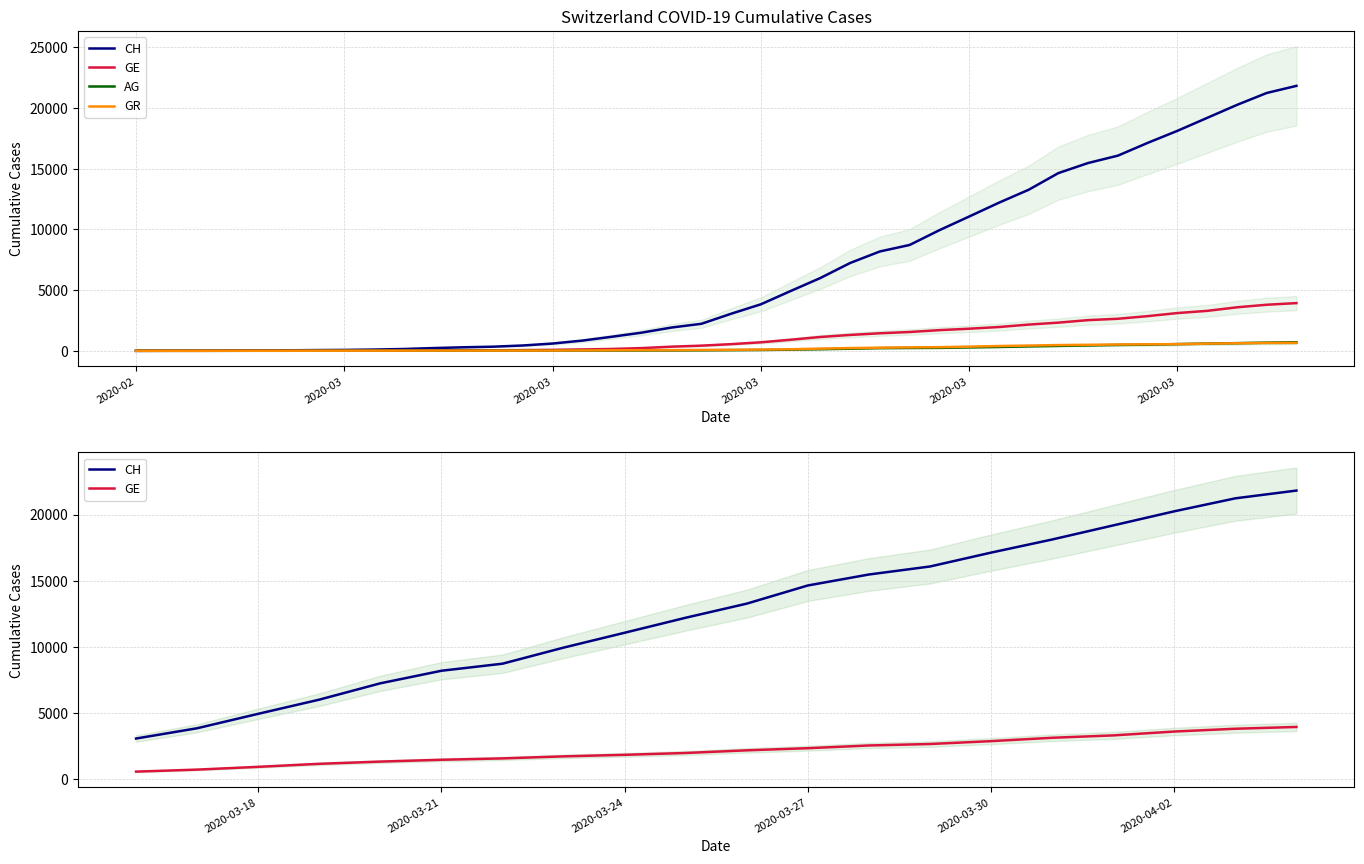

The value of AG at 2020-04-03 is 383. True or false?

False